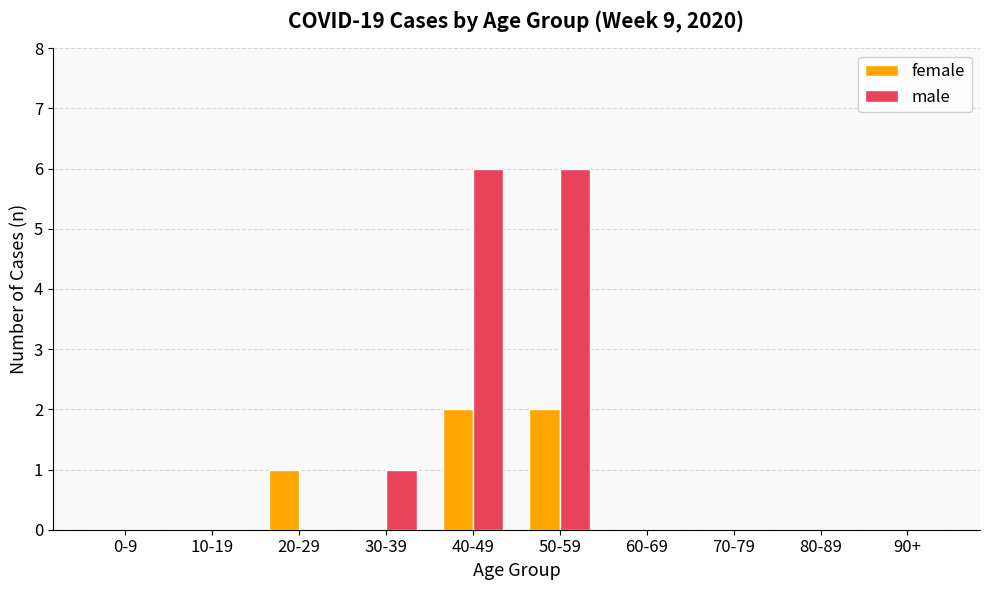

At which label is male closest to 3?

30-39